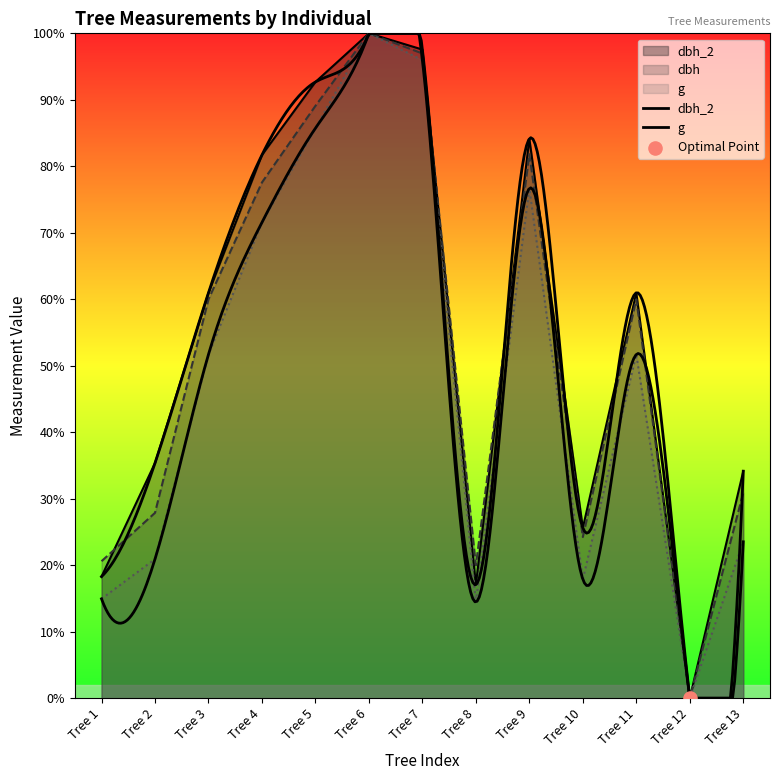

Which series reaches the minimum Y coordinate?

dbh_2